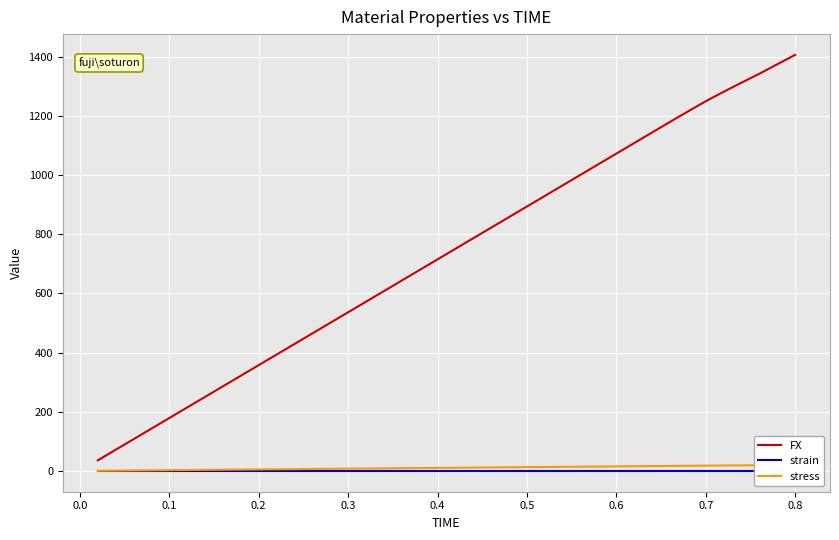

What is the maximum value for FX?

1406.5